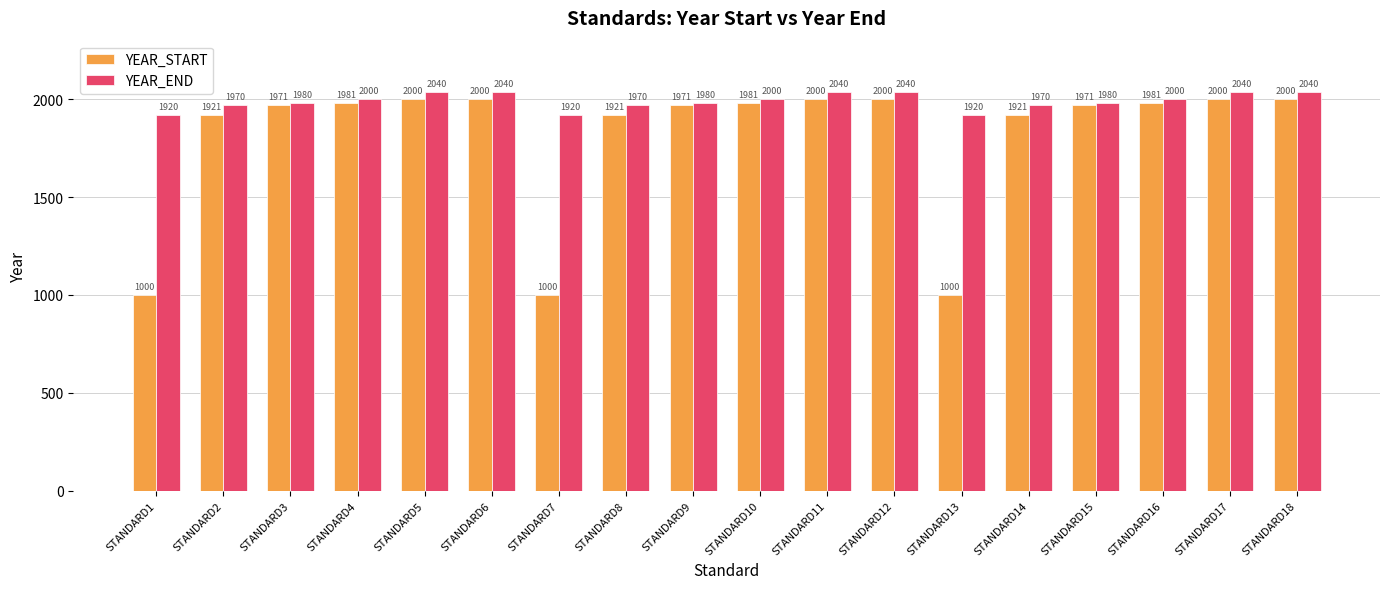

Which series has the largest range (max minus min)?

YEAR_START